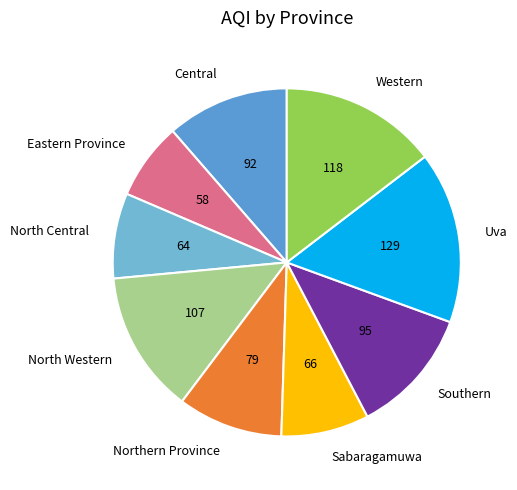

Does Sabaragamuwa represent more than half of the total?

No